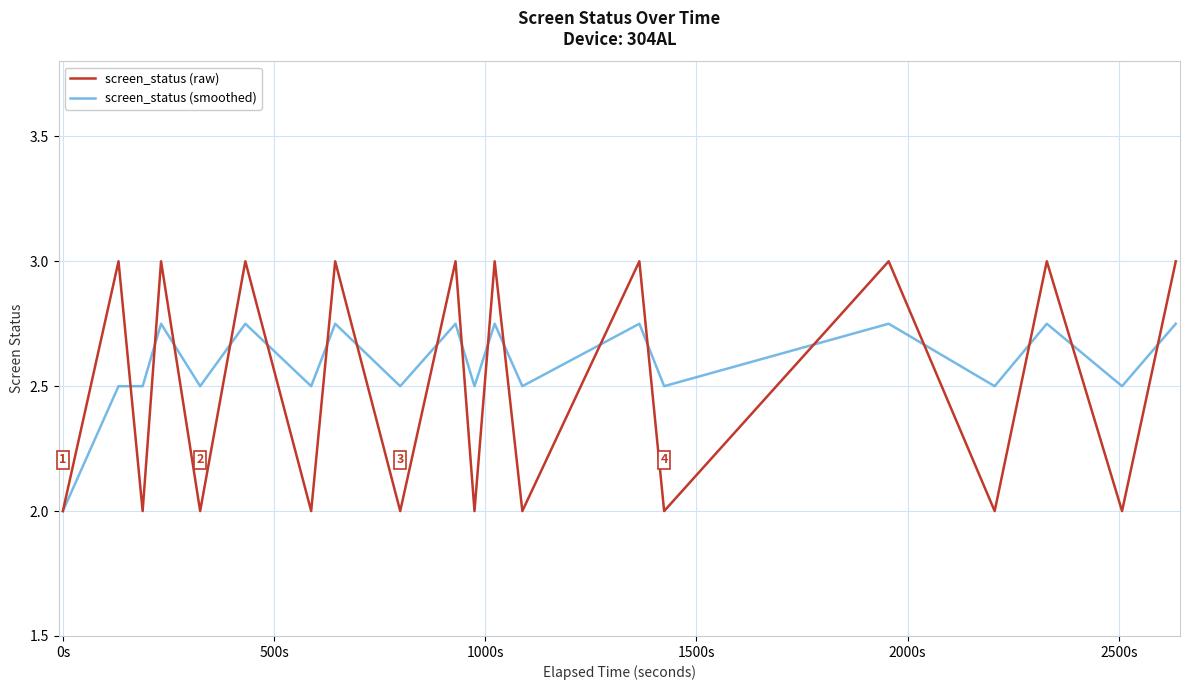

Count the number of categories in the chart.

20